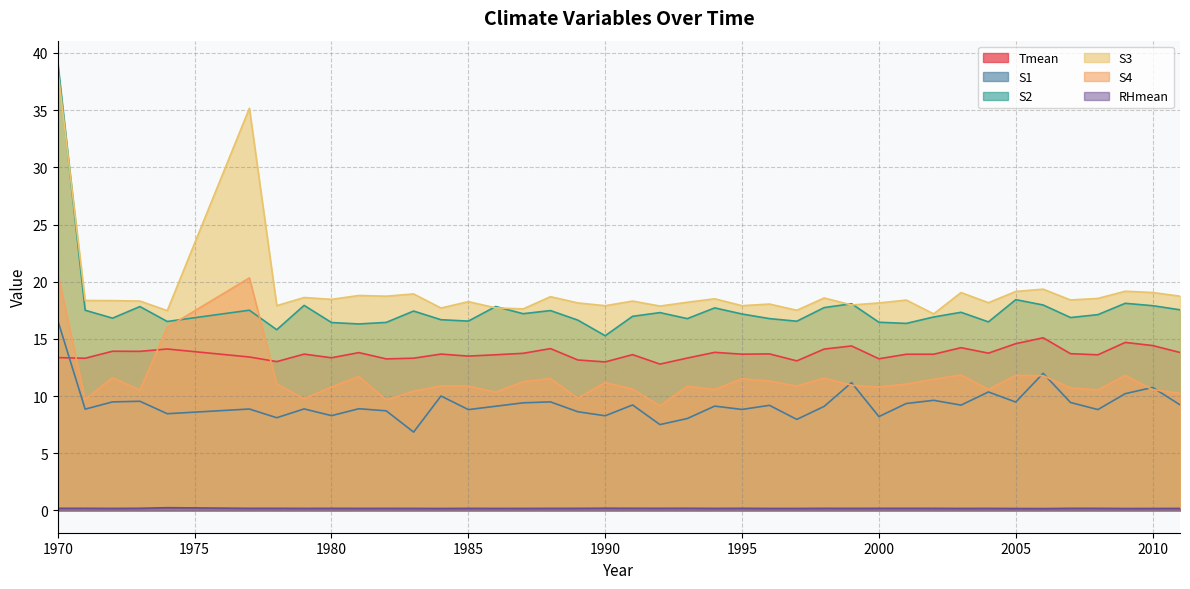

Between which two adjacent categories do S2 and S3 first intersect?

1970 and 1971